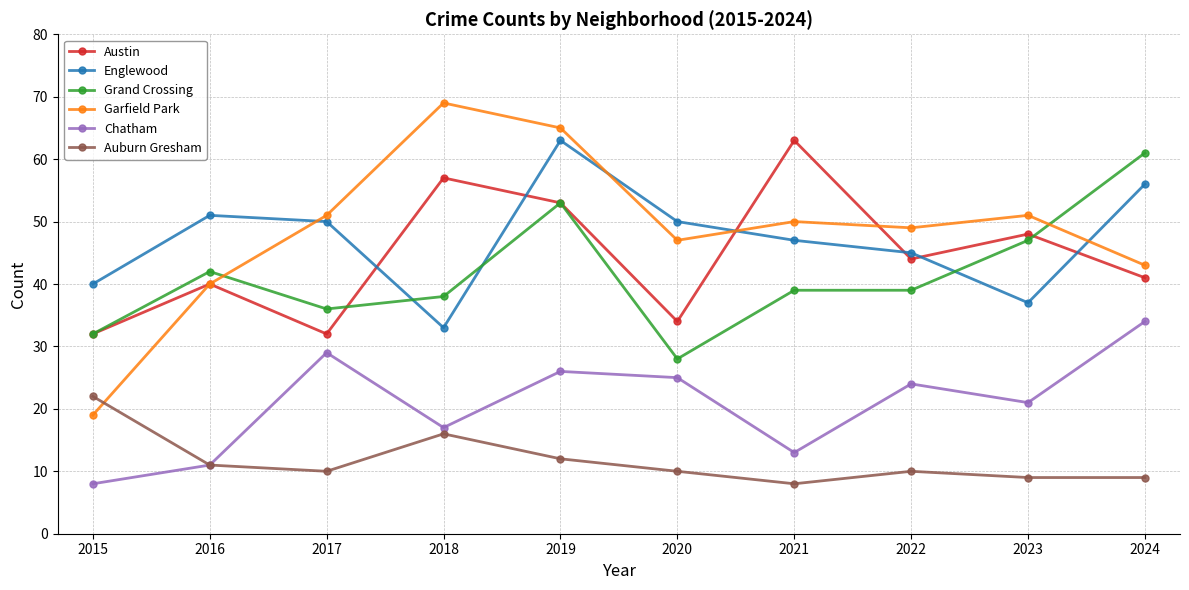

Which series has the largest total across all categories?

Garfield Park